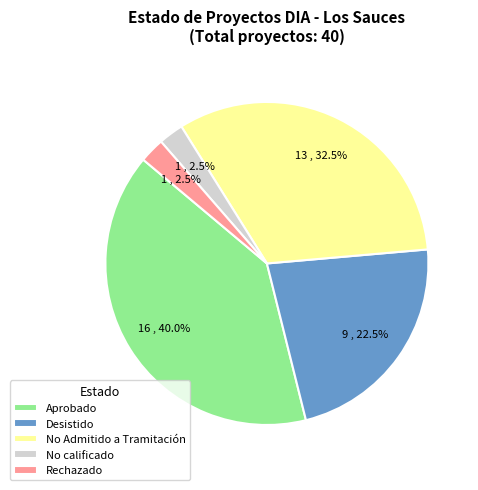

Which category has the biggest portion of the pie?

Aprobado